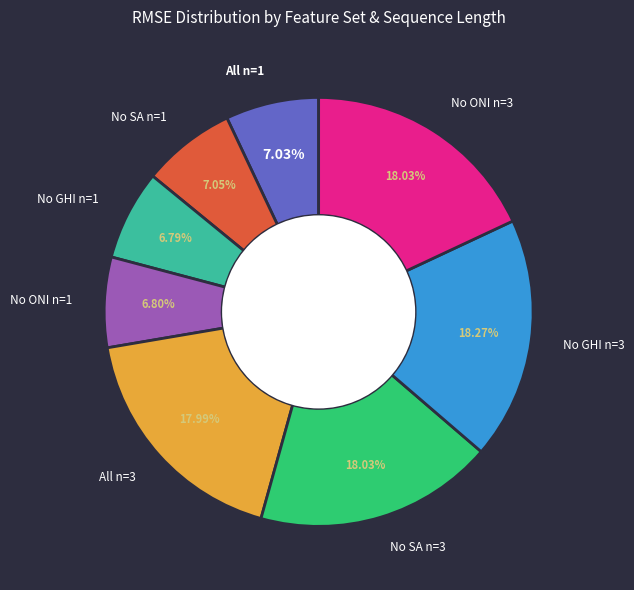

To the nearest percent, what is the average slice percentage?

12%